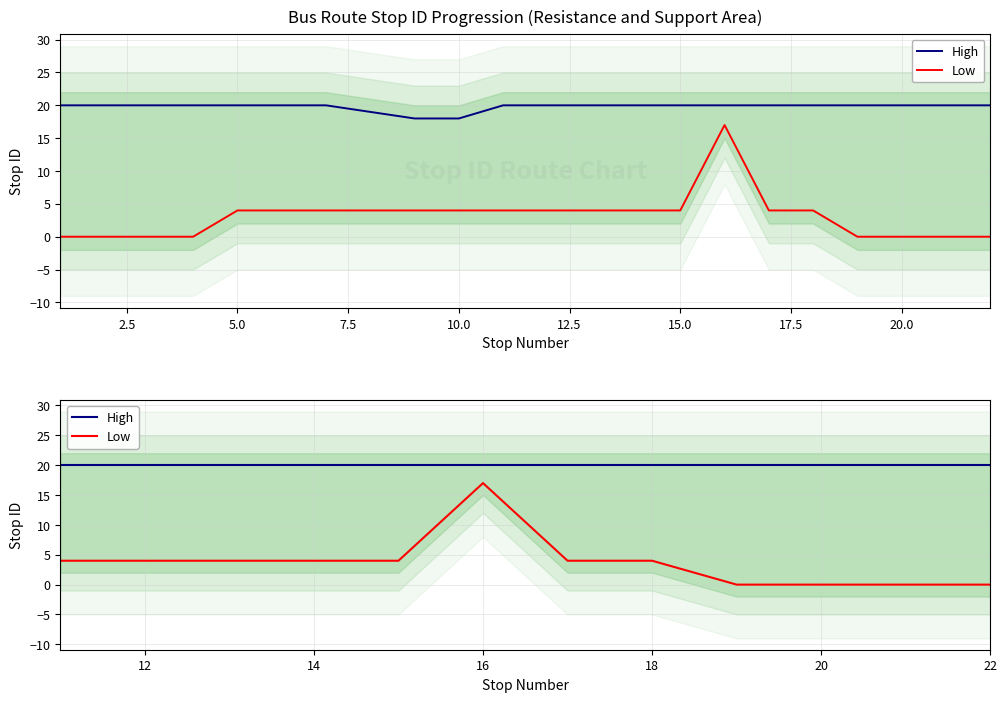

True or false: High and Low intersect in this chart.

False